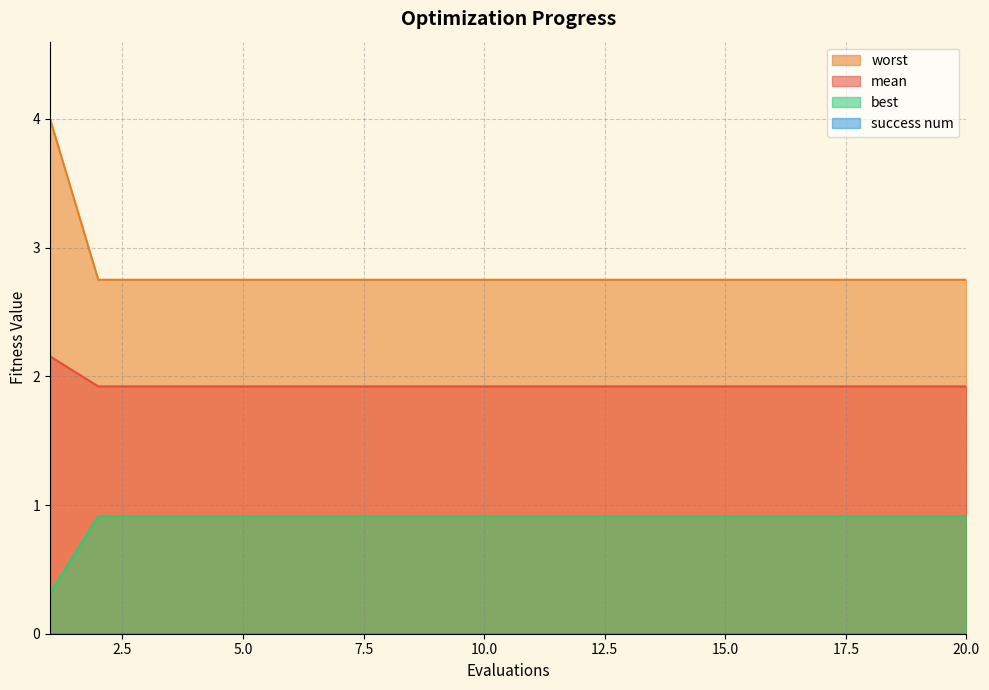

True or false: best and worst cross at least once.

False